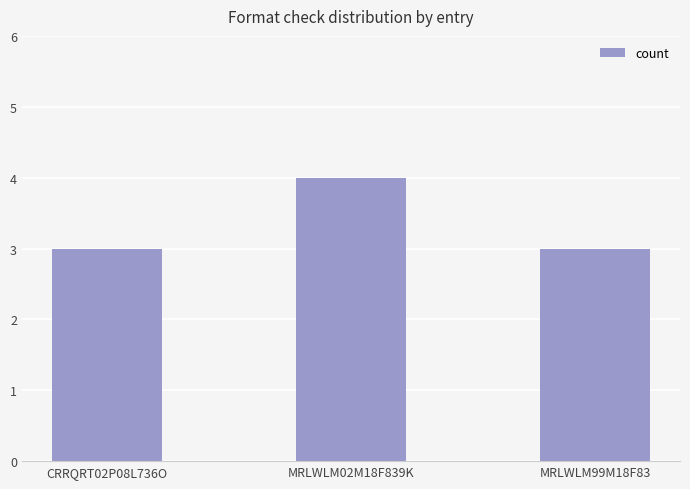

How many bars are there in total?

3